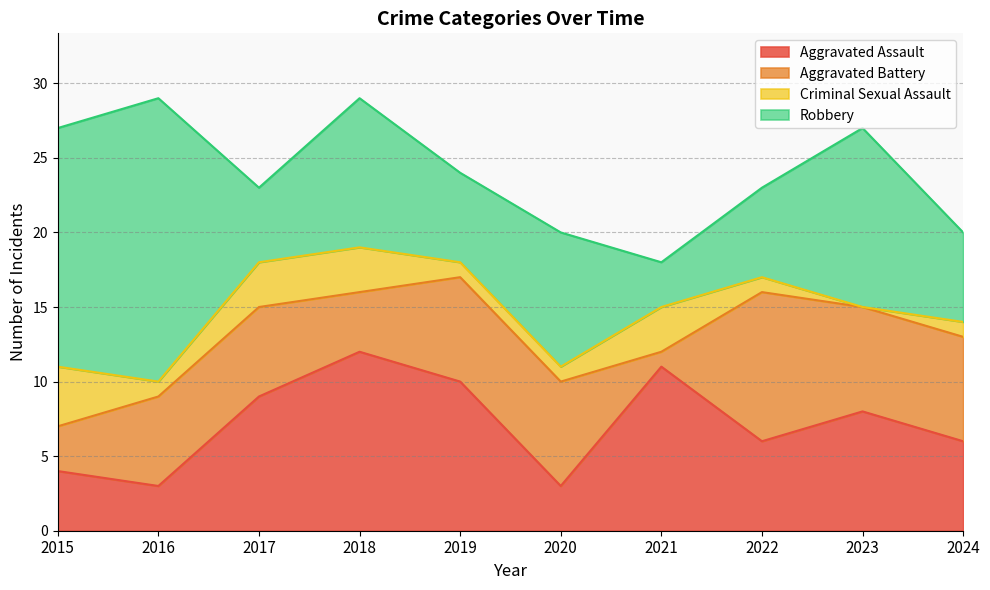

True or false: Robbery and Aggravated Battery cross at least once.

True